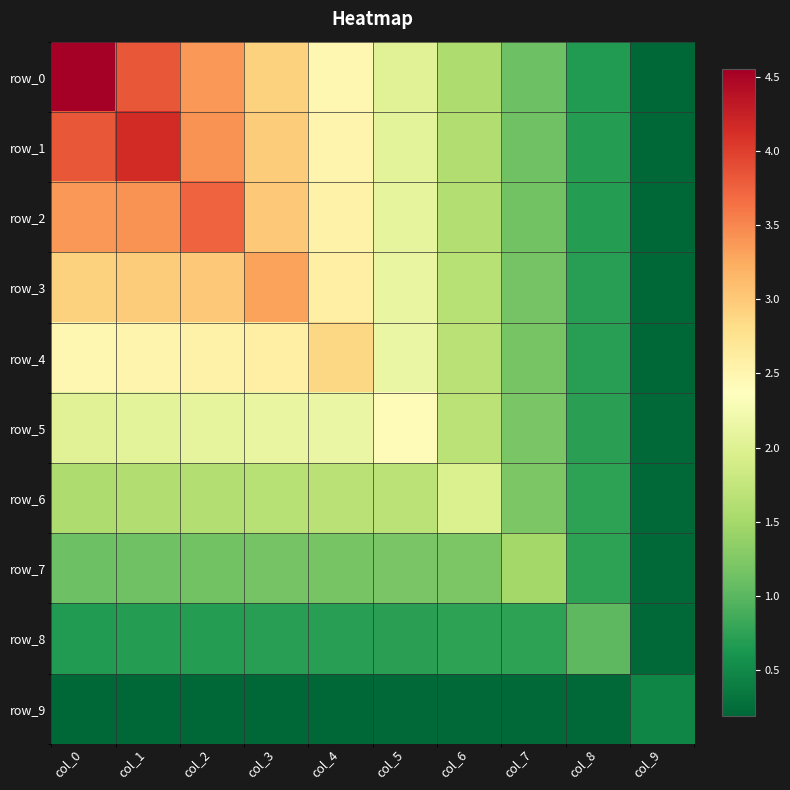

Reading left to right, transcribe all the data shown in this chart.

row_0: 4.5	3.8	3.4	2.9	2.5	2.0	1.6	1.1	0.7	0.2
row_1: 3.8	4.1	3.4	3.0	2.5	2.1	1.6	1.1	0.7	0.2
row_2: 3.4	3.4	3.7	3.0	2.5	2.1	1.6	1.2	0.7	0.2
row_3: 2.9	3.0	3.0	3.3	2.6	2.1	1.6	1.2	0.7	0.2
row_4: 2.5	2.5	2.5	2.6	2.9	2.1	1.7	1.2	0.7	0.2
row_5: 2.0	2.1	2.1	2.1	2.1	2.4	1.7	1.2	0.7	0.2
row_6: 1.6	1.6	1.6	1.6	1.7	1.7	2.0	1.2	0.7	0.2
row_7: 1.1	1.1	1.2	1.2	1.2	1.2	1.2	1.5	0.7	0.2
row_8: 0.7	0.7	0.7	0.7	0.7	0.7	0.7	0.7	1.0	0.2
row_9: 0.2	0.2	0.2	0.2	0.2	0.2	0.2	0.2	0.2	0.5